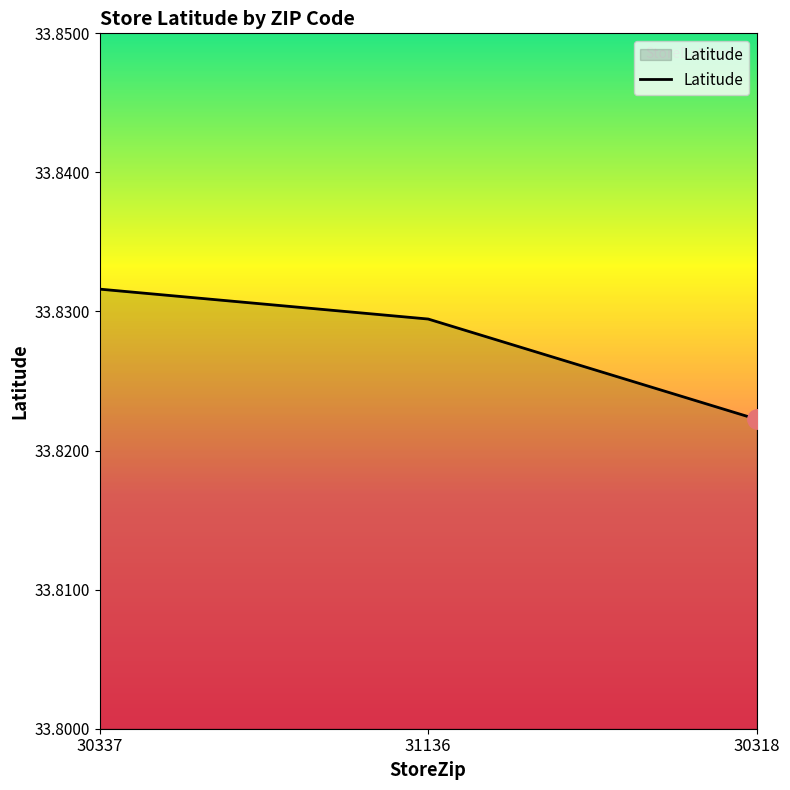

Does the chart display data point markers on the line(s)?

No